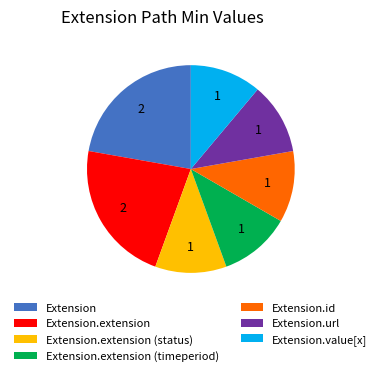

How many slices are in this pie chart?

7